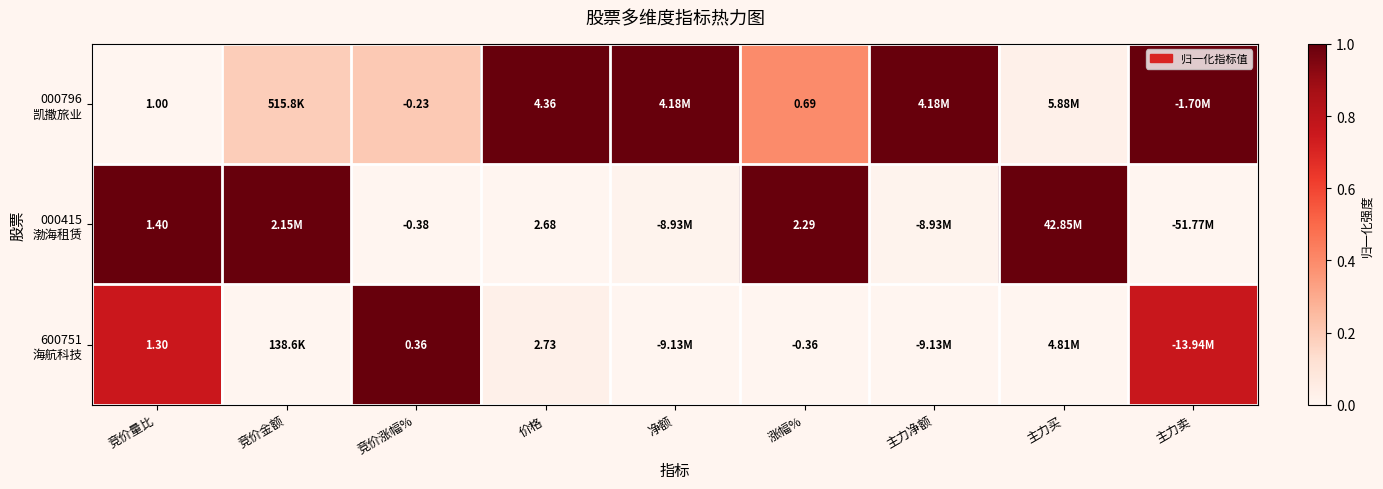

At which category is the sum across all series the highest?

主力卖